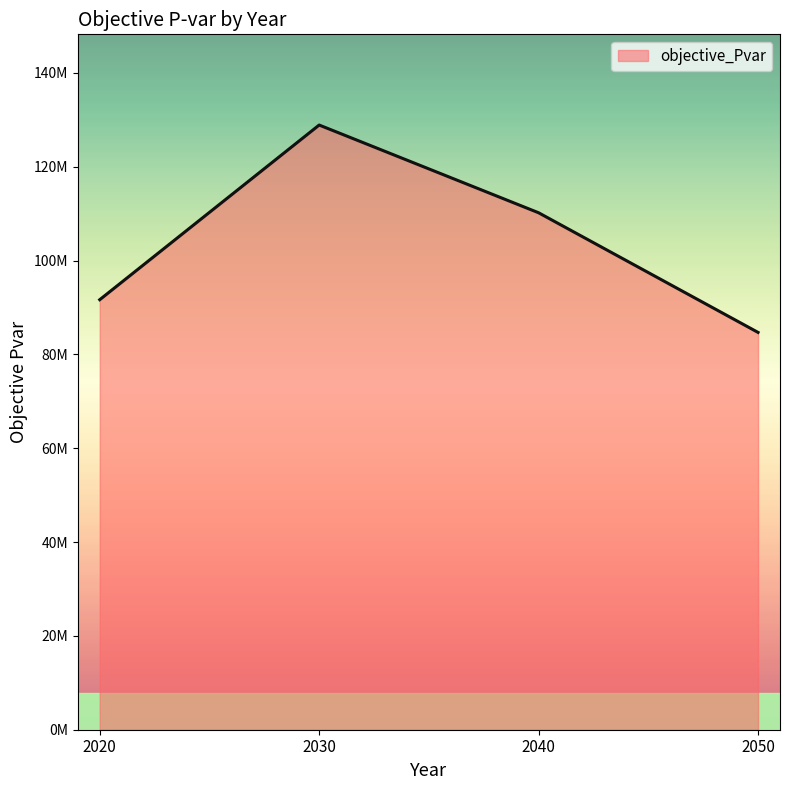

Is this an area chart (filled region under the line)?

Yes